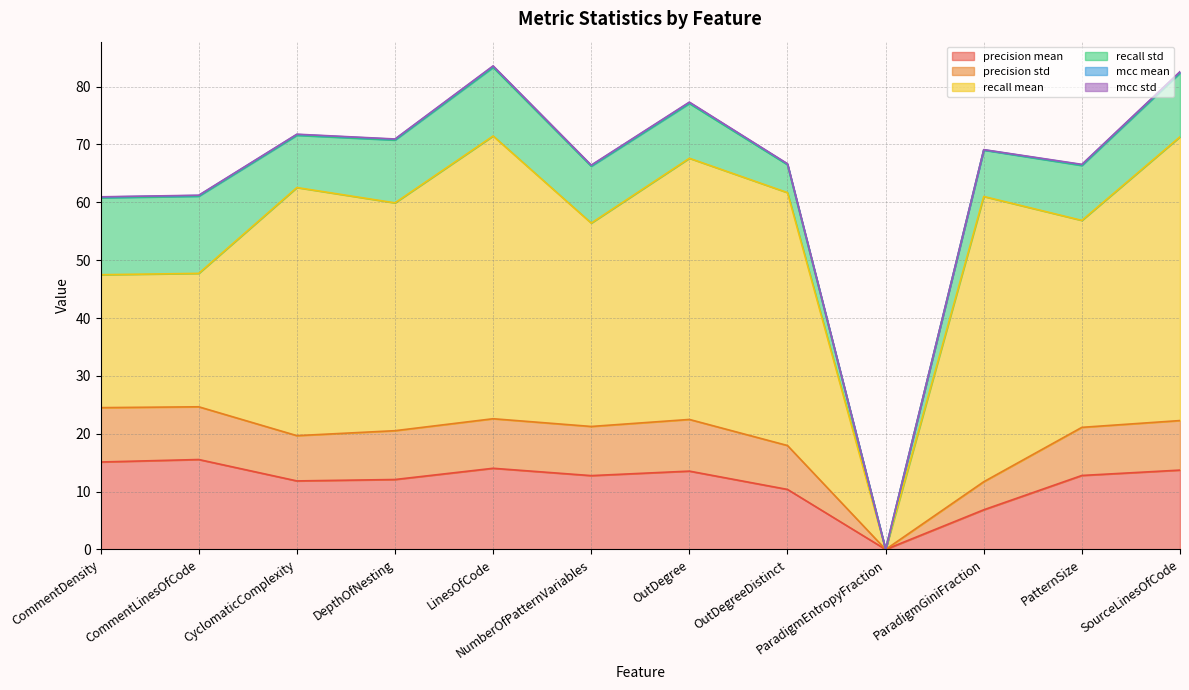

True or false: recall std and precision std cross at least once.

True